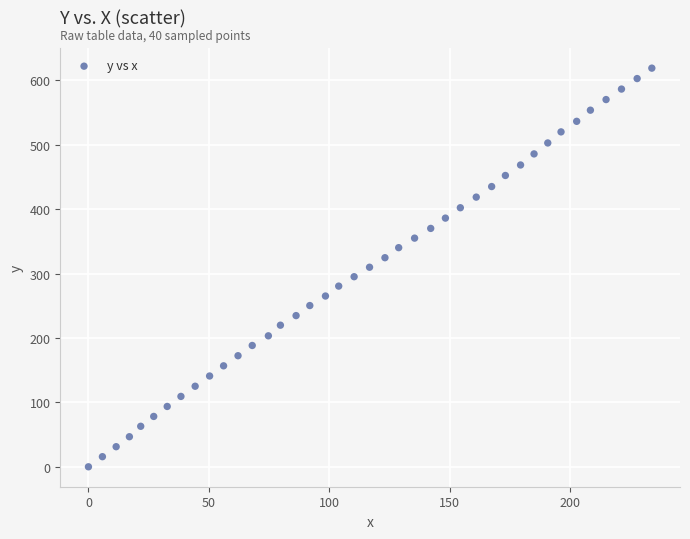

What is the range of Y values (max minus min)?

619.1